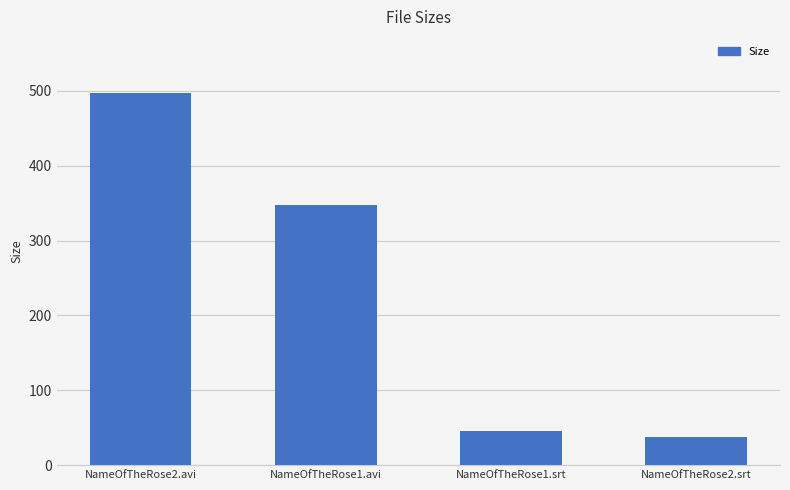

What is the sum of all values?

928.5